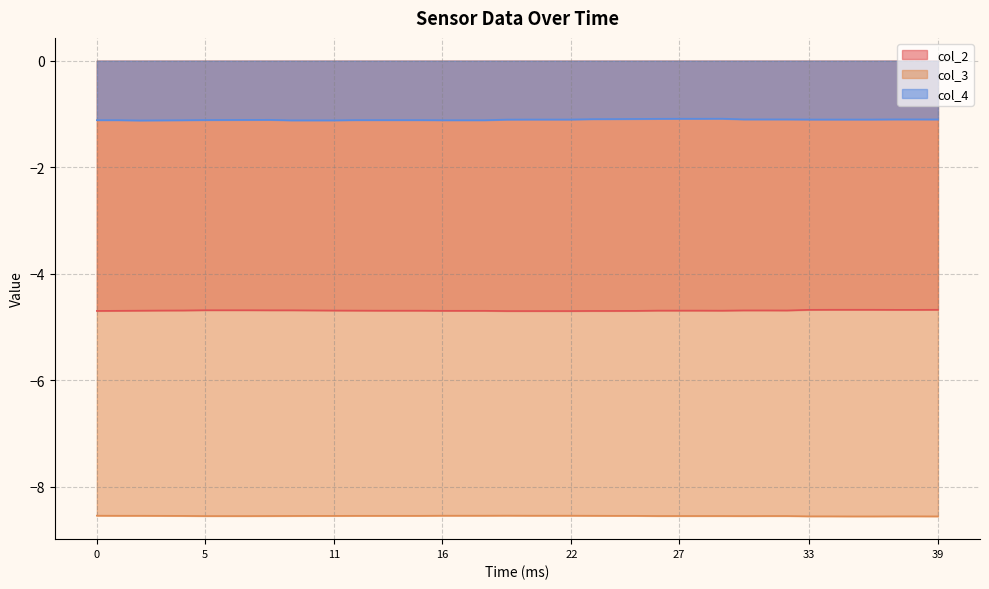

Count the number of data series in this chart.

3